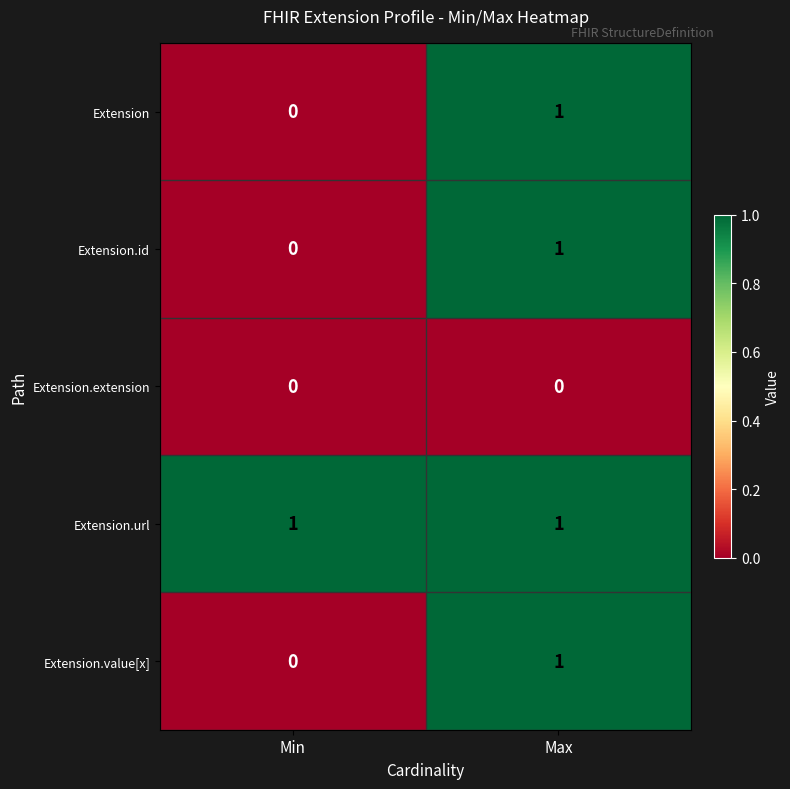

At how many categories does at least one series exceed 0?

2